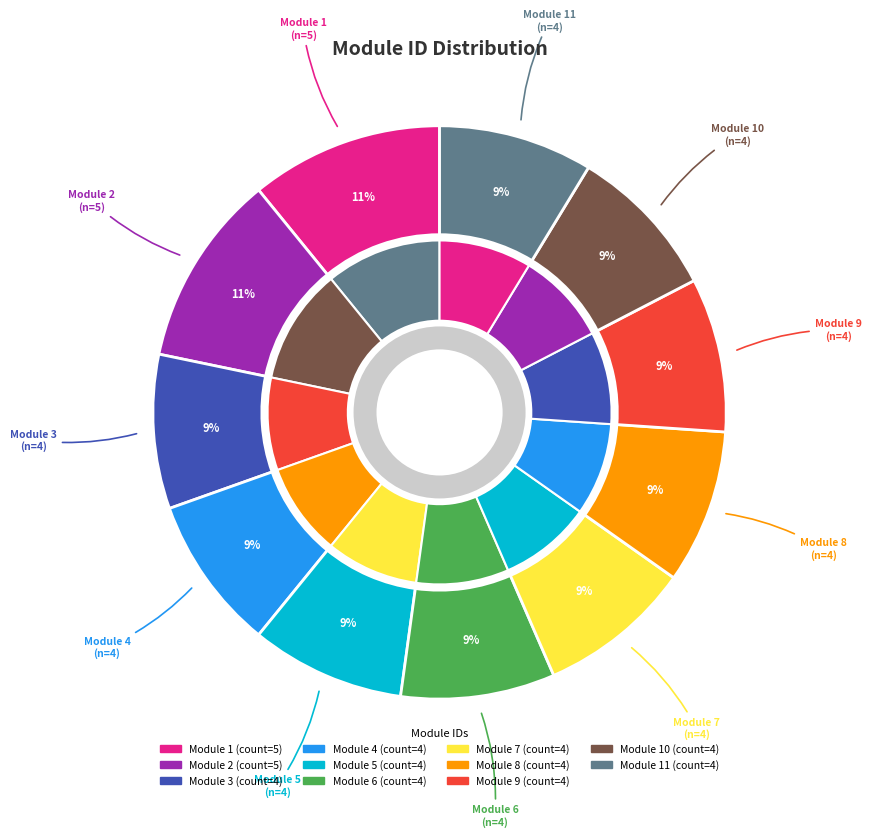

To the nearest percent, what portion does 10 represent?

9%